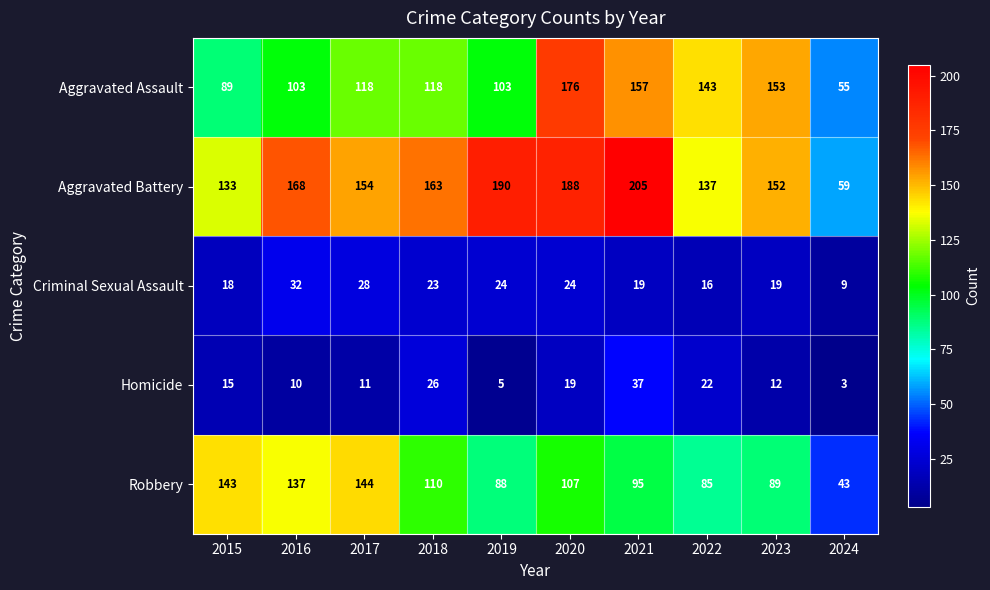

At how many categories does at least one series exceed 150?

7